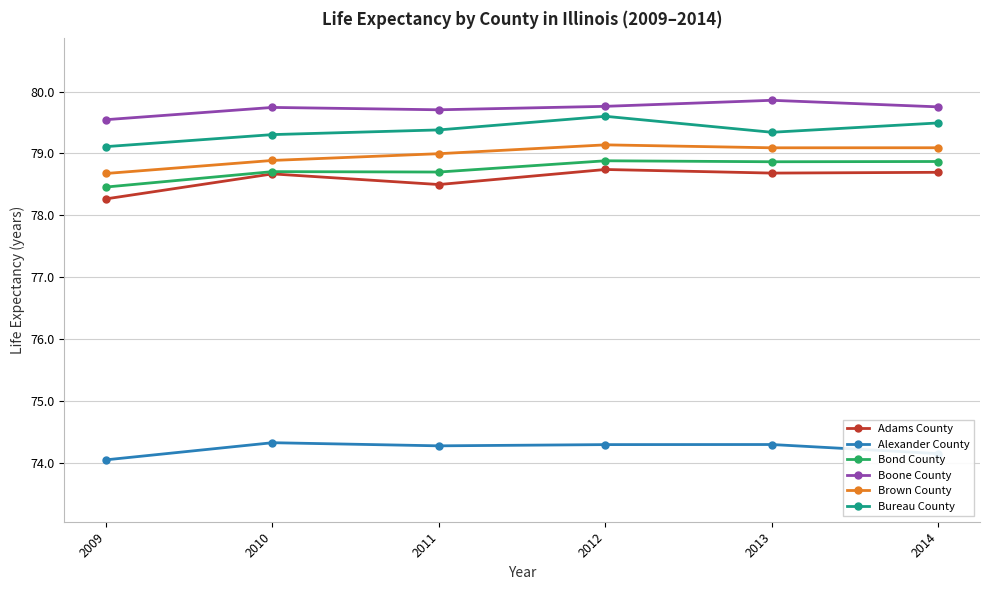

What is the spread (max minus min) of values at 2012?

5.5